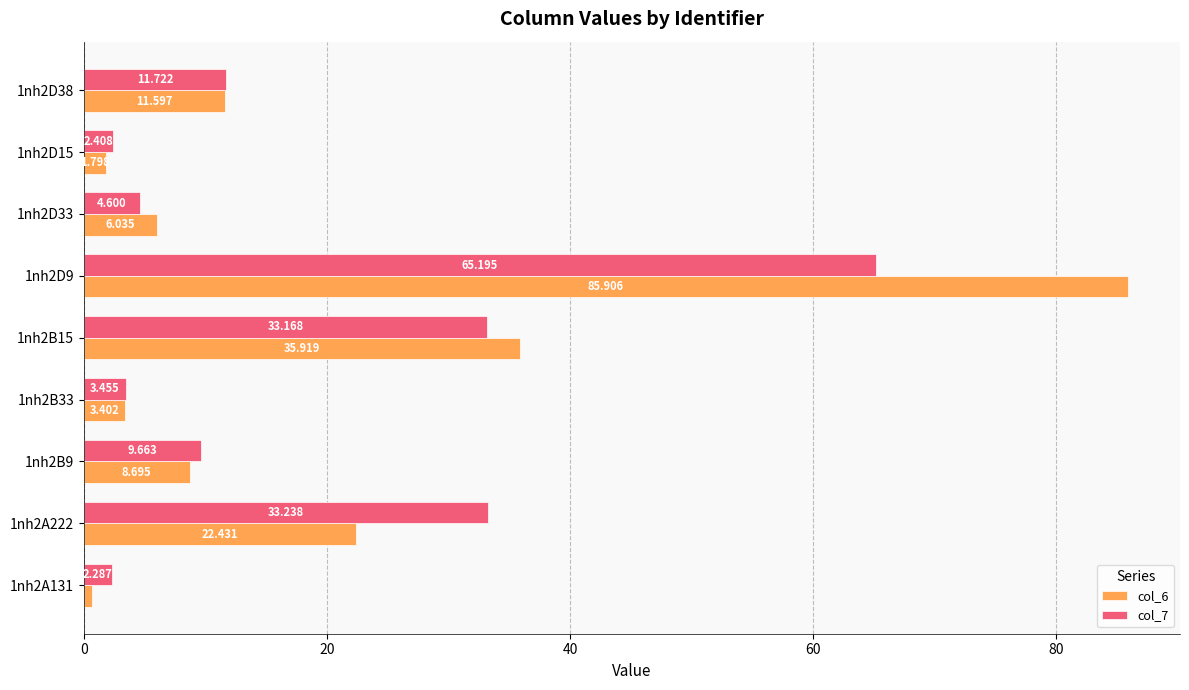

Is the value of col_6 at 1nh2B9 greater than the value of col_7 at 1nh2D33?

Yes